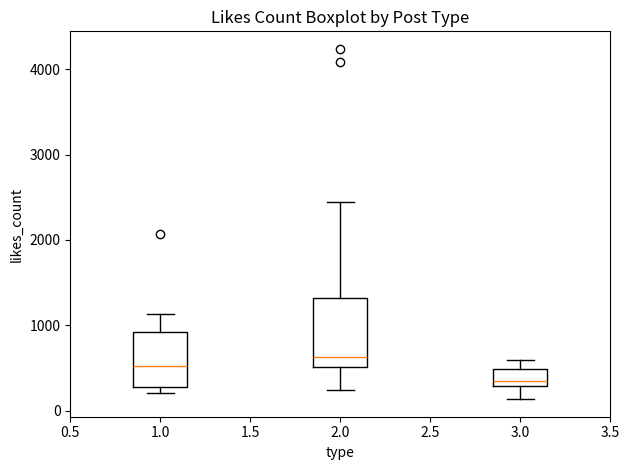

Which box is the tallest, from its lower edge to its upper edge?

2.0